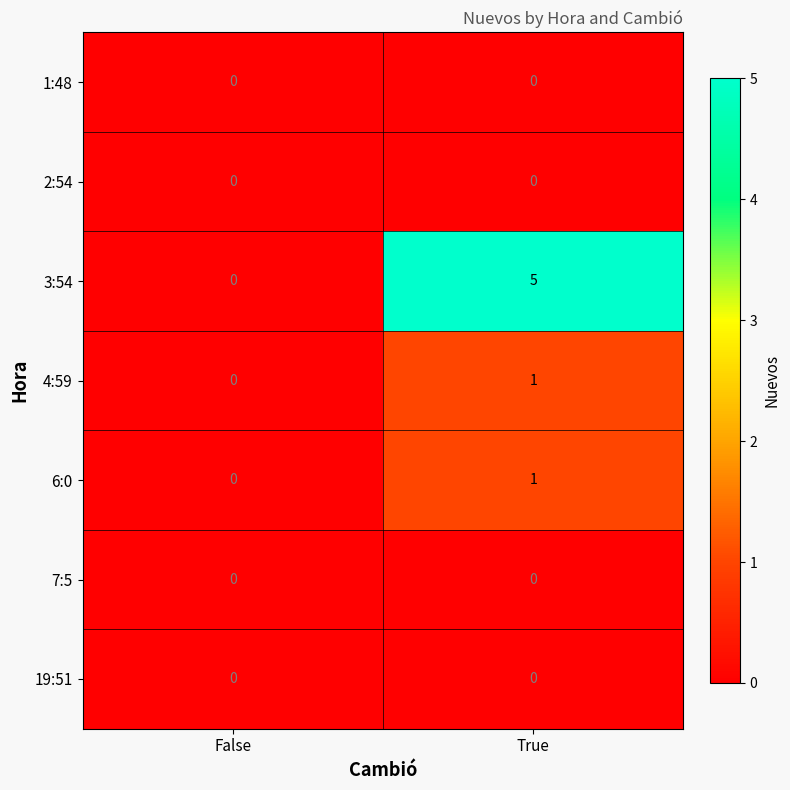

Which category has the highest value across all series?

True